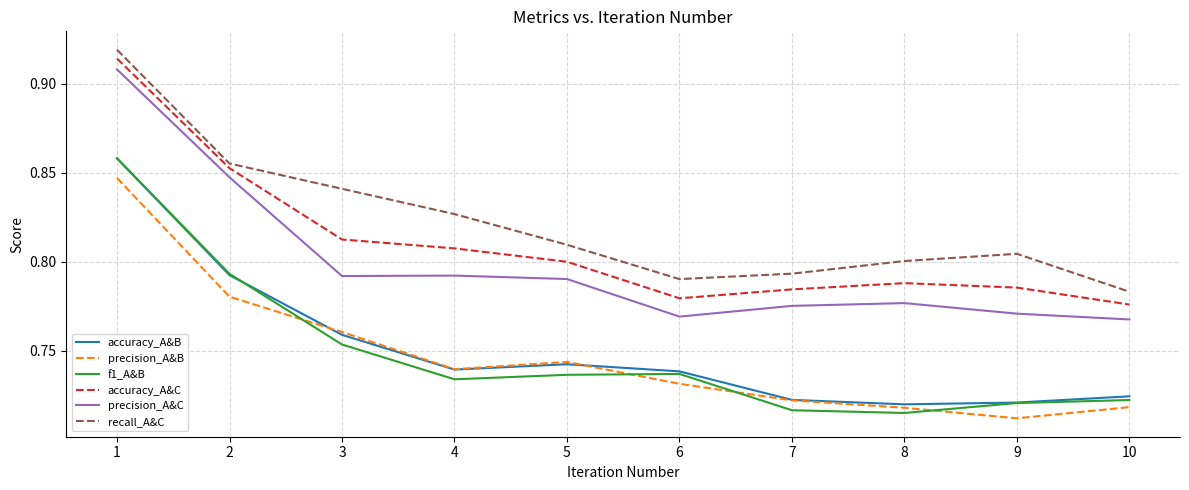

True or false: precision_A&B and precision_A&C intersect in this chart.

False